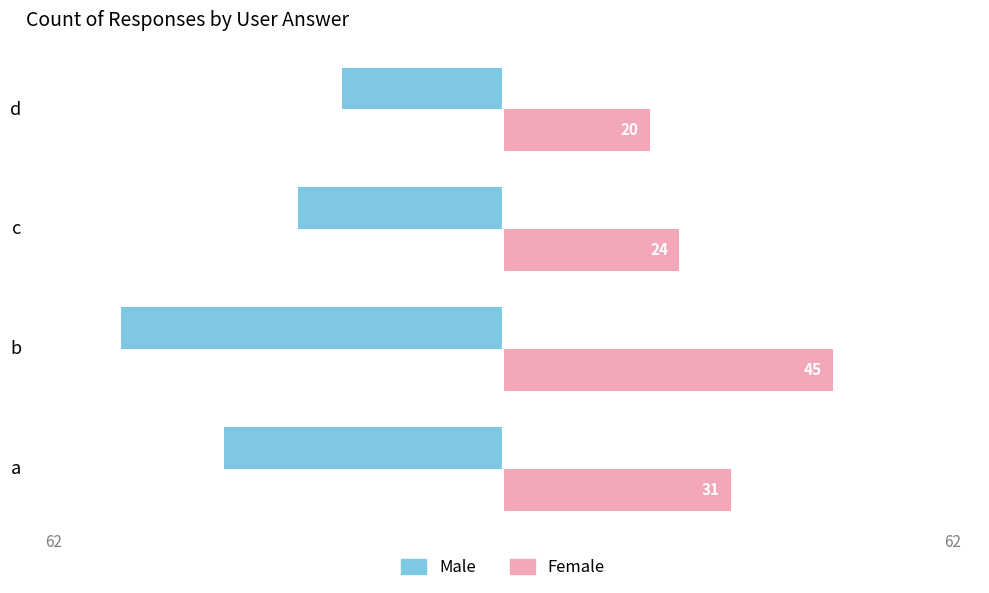

Which series has the widest spread of values?

Male